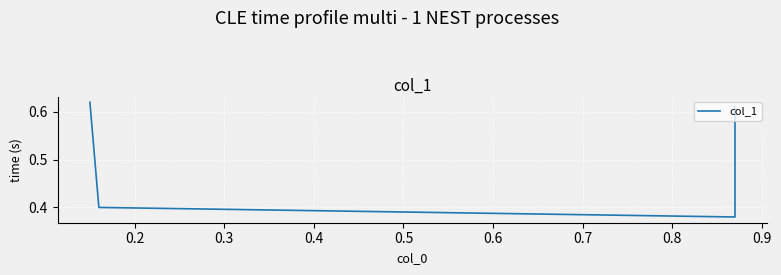

What is the minimum value shown in the chart?

0.4